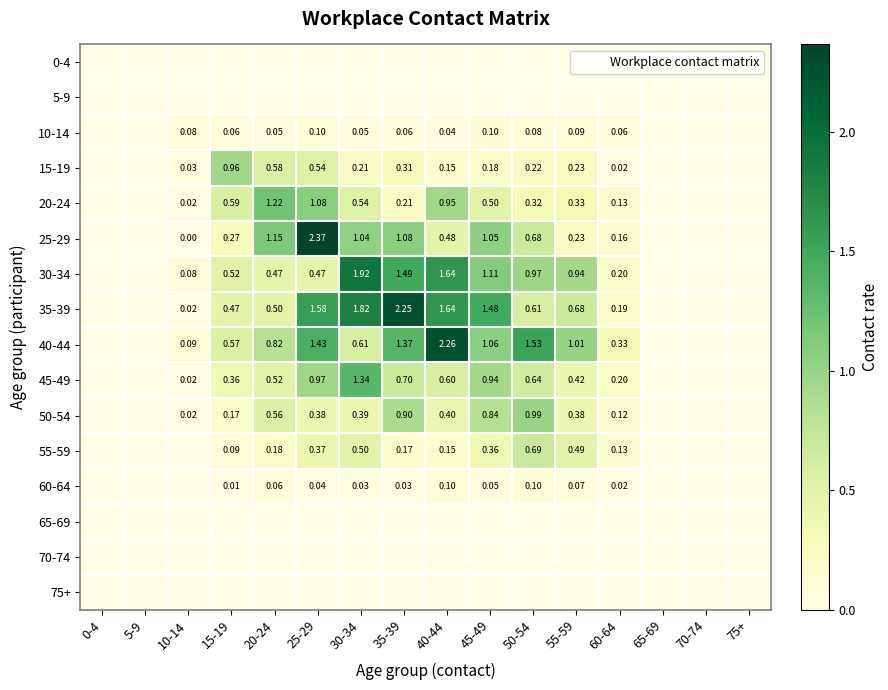

What is the total value across all series at 55-59?

4.9